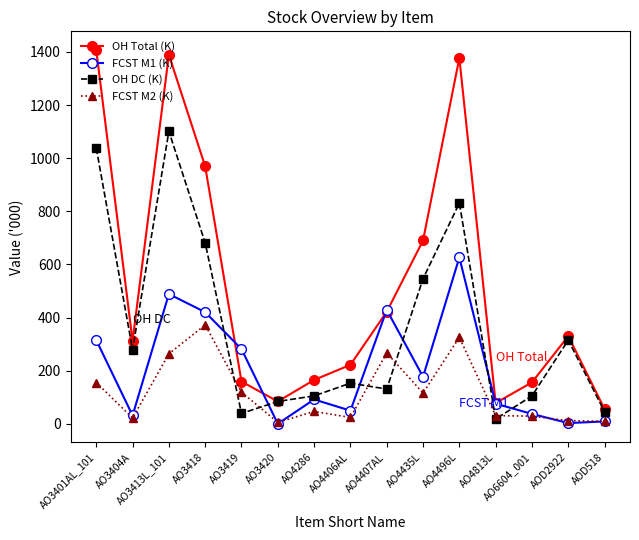

What is the approximate value of OH DC (K) at AO4435L?

546.0